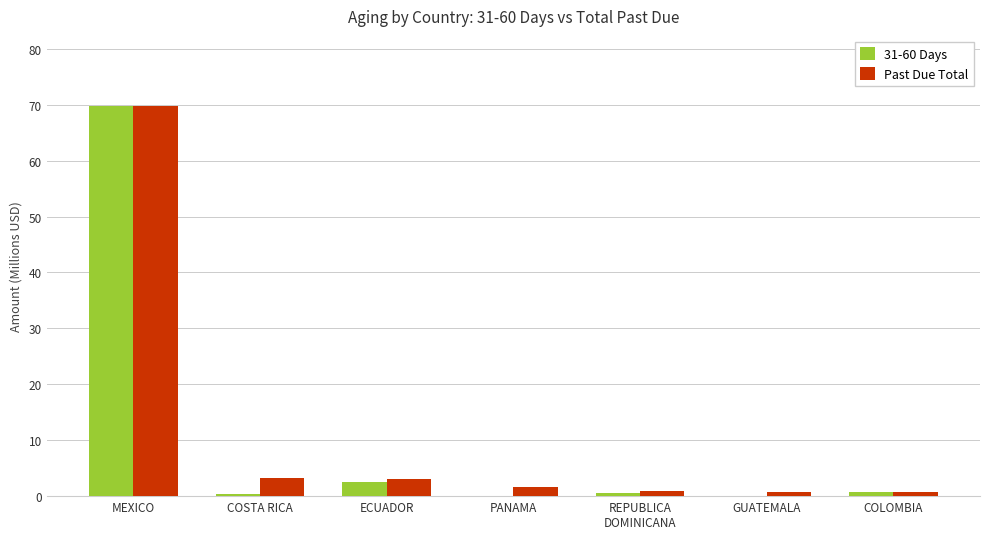

What is the sum of all Past Due Total values?

79.9